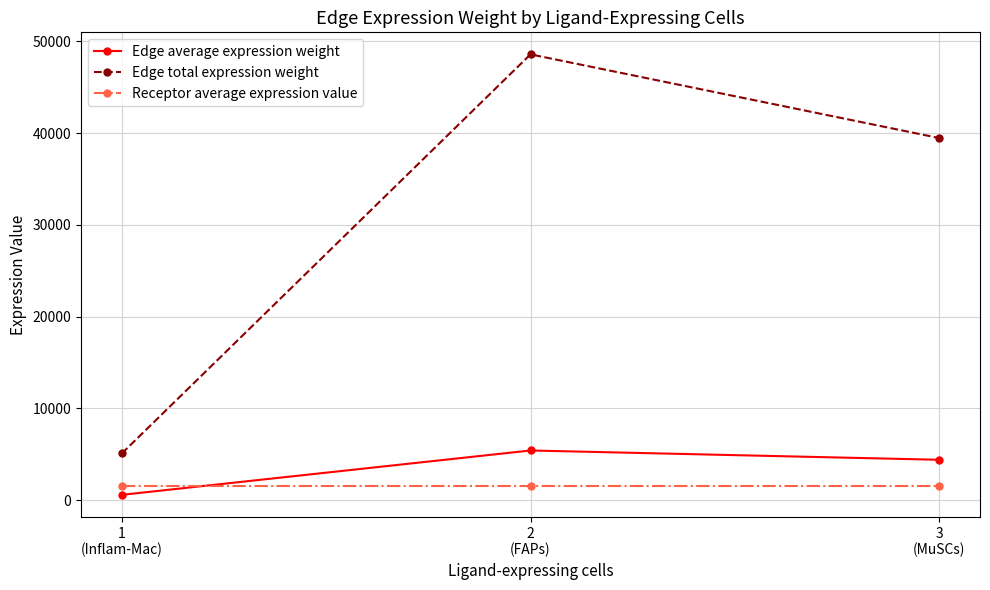

Which series has the widest spread of values?

Edge total expression weight